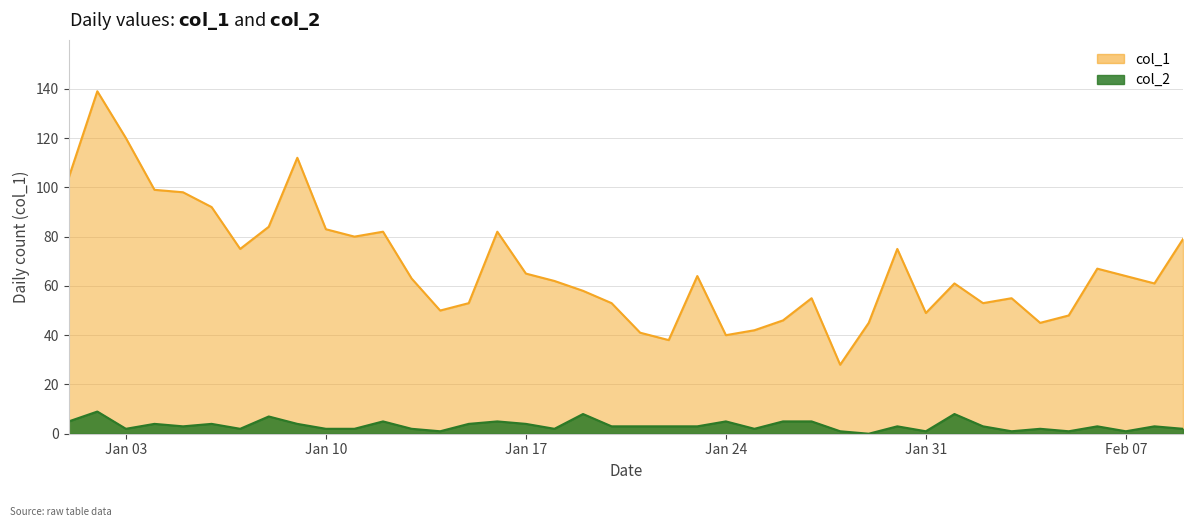

Does the chart have visible grid lines?

Yes